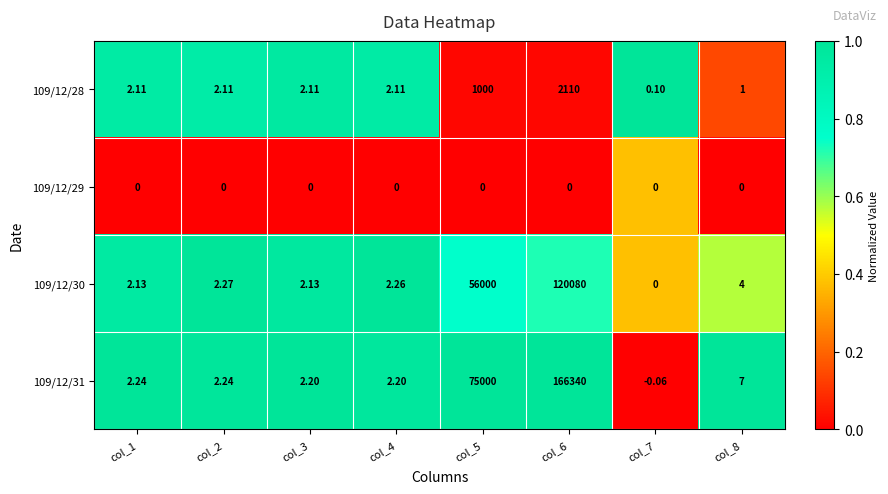

What is the total value across all series at col_2?

6.6